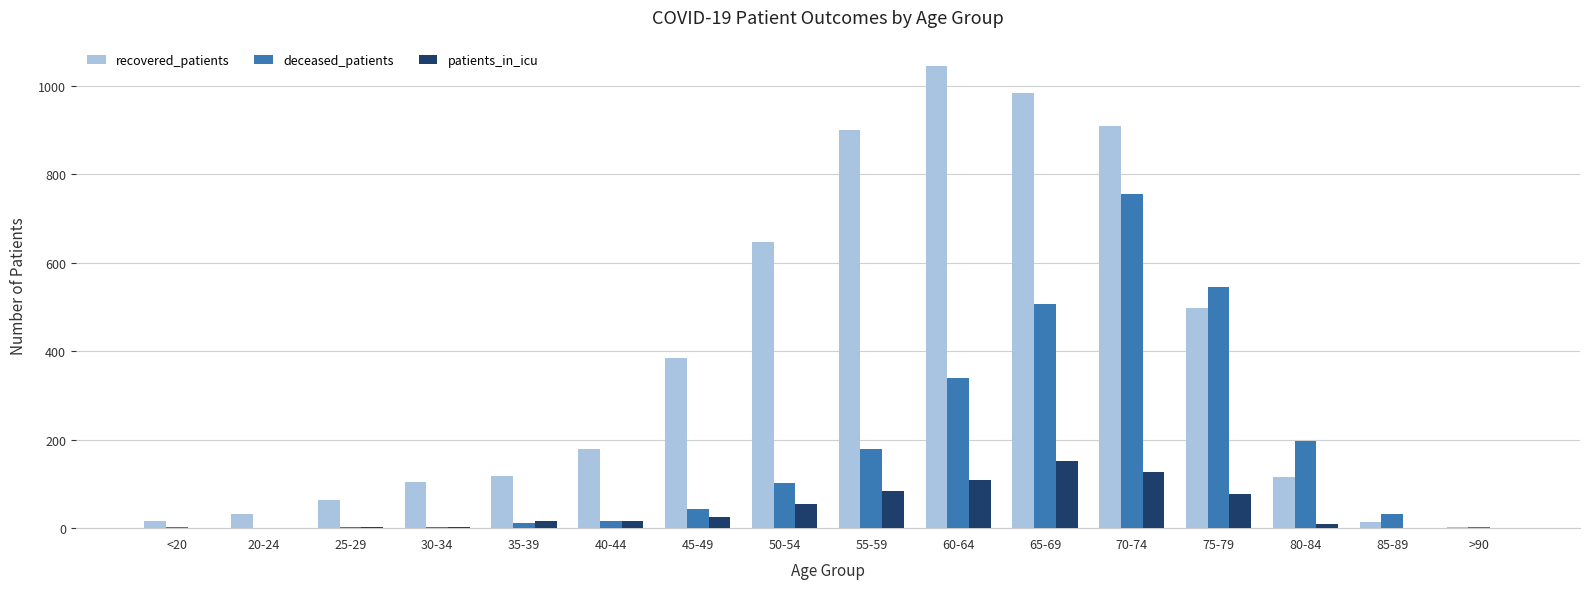

Is the value of deceased_patients at 85-89 greater than the value of patients_in_icu at >90?

Yes